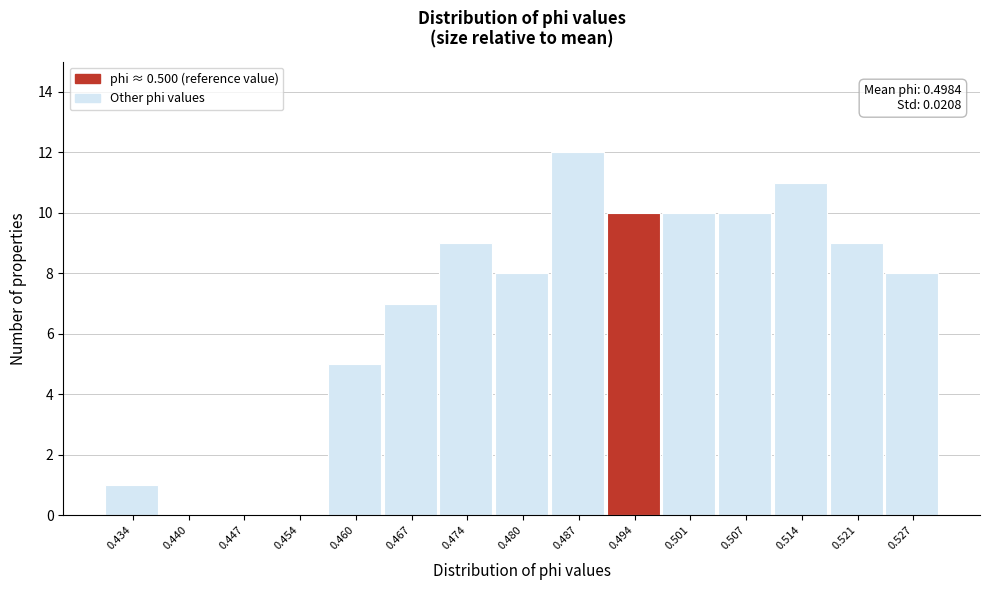

Reading right to left, extract all data points from this chart.

0.527=8	0.521=9	0.514=11	0.507=10	0.501=10	0.494=10	0.487=12	0.480=8	0.474=9	0.467=7	0.460=5	0.454=0	0.447=0	0.440=0	0.434=1